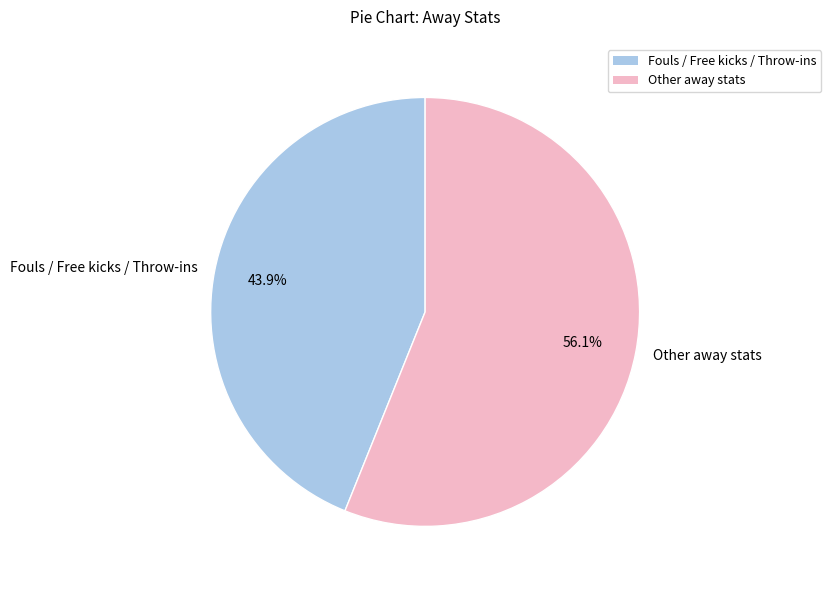

Between Other away stats and Fouls / Free kicks / Throw-ins, which is larger?

Other away stats